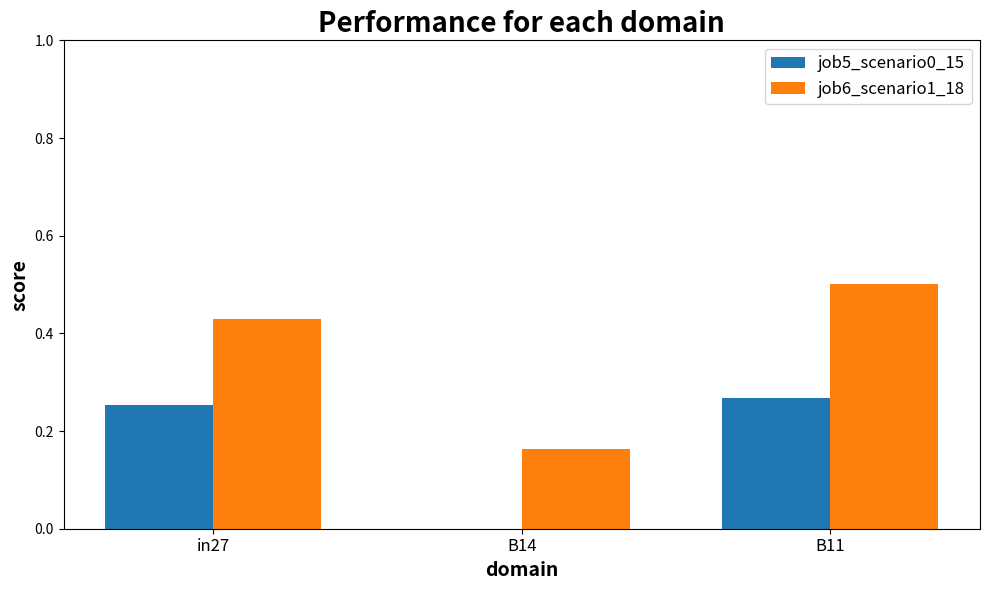

At which label does job5_scenario0_15 reach its peak?

B11